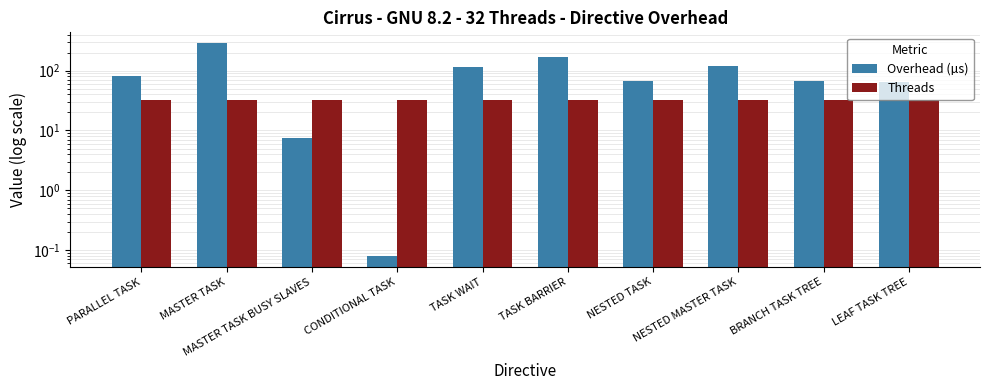

What is the smallest value displayed?

0.1